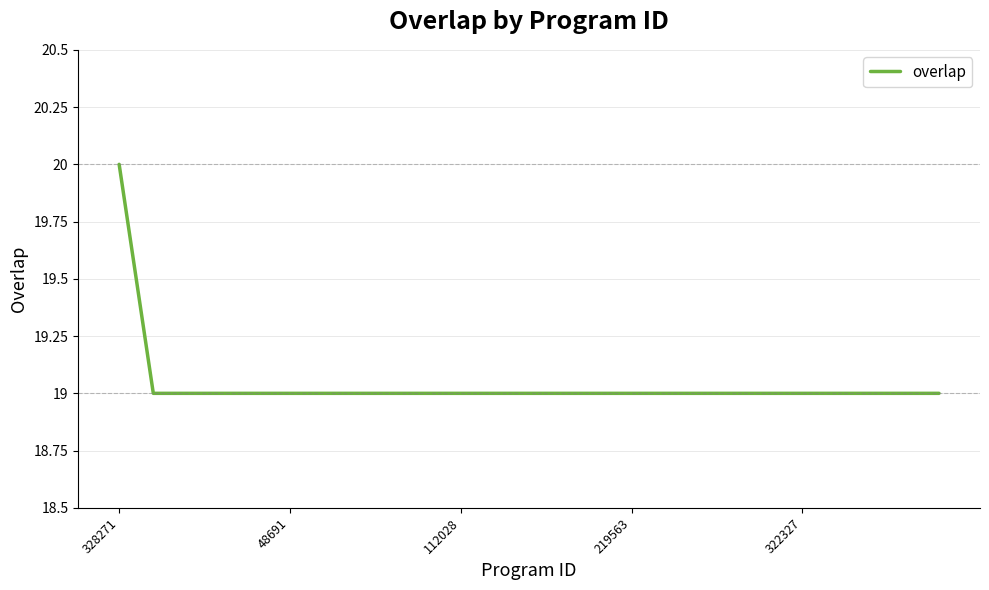

What is the average value?

19